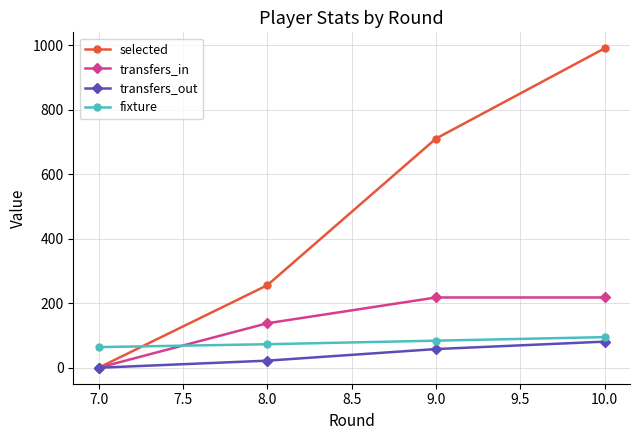

True or false: selected has more than 0 interior local peaks.

False